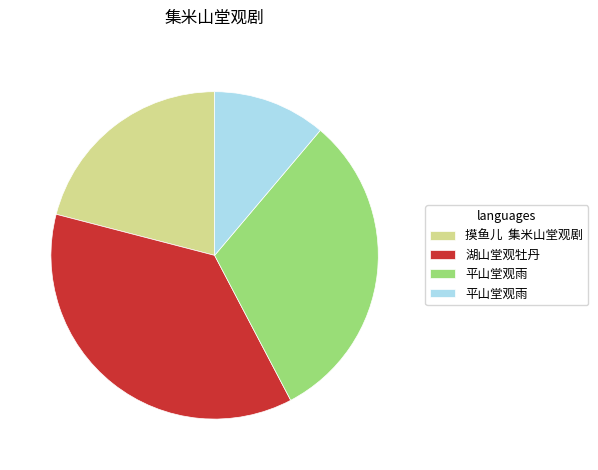

Is there a majority slice in this chart?

No